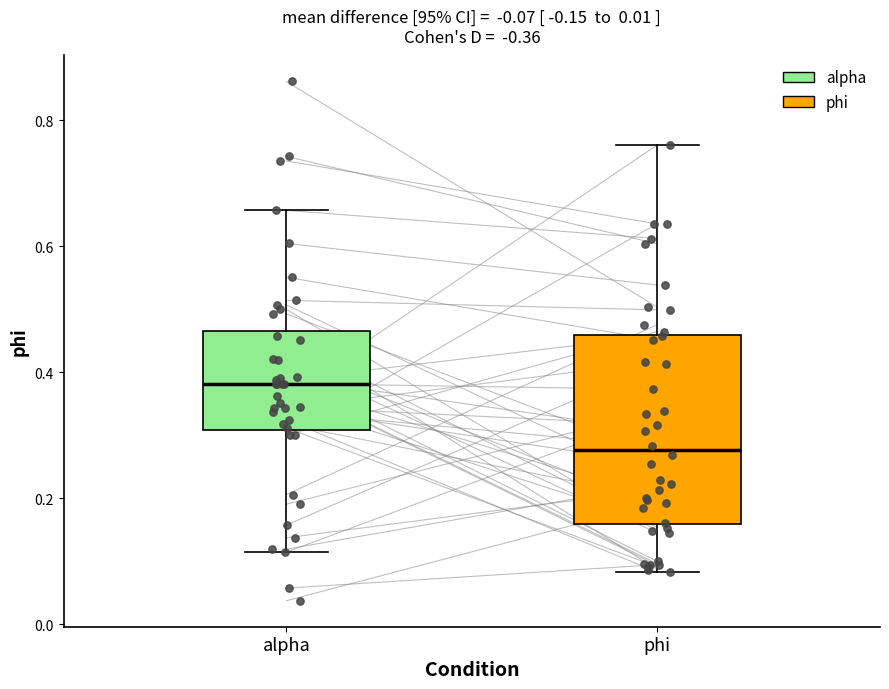

Reading left to right, transcribe this box plot: for each box, give where its median line is, the range the box spans, and where its two whiskers end, as read against the y-axis. The values are not printed on the chart, so give them approximately, as read against the axis.

alpha: median 0.38, box 0.30 to 0.46, whiskers 0.12 to 0.66
phi: median 0.28, box 0.16 to 0.46, whiskers 0.08 to 0.76